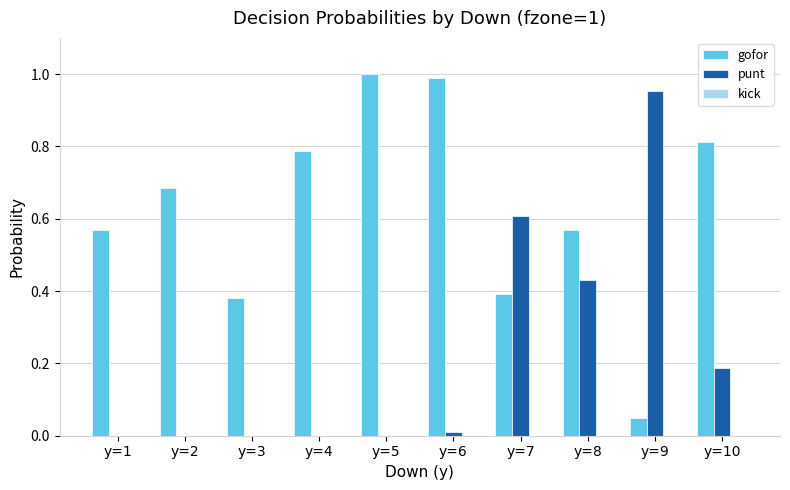

Which series changed the most between y=2 and y=5?

gofor